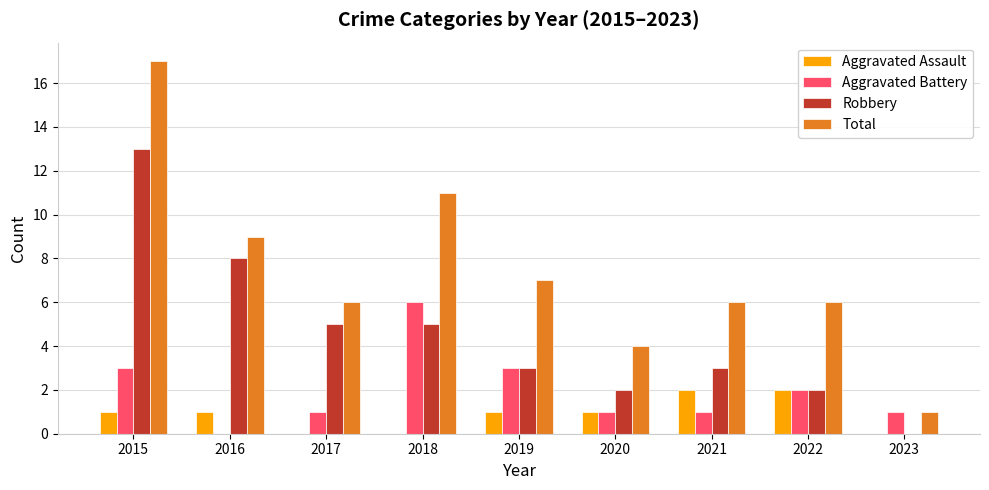

Reading left to right, extract all data points from this chart.

Aggravated Assault: 1	1	0	0	1	1	2	2	0
Aggravated Battery: 3	0	1	6	3	1	1	2	1
Robbery: 13	8	5	5	3	2	3	2	0
Total: 17	9	6	11	7	4	6	6	1